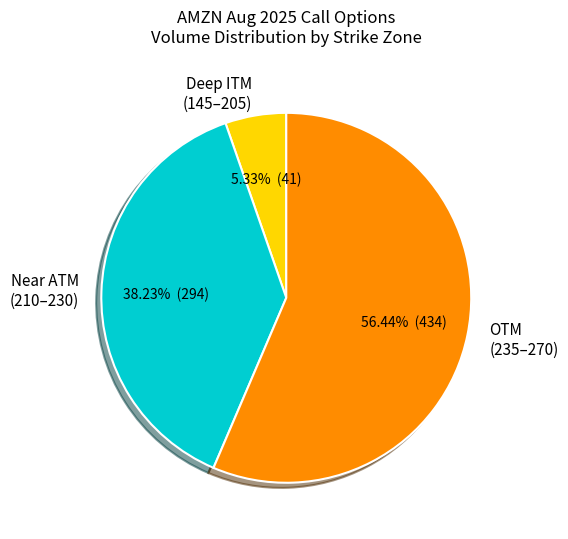

How many segments does this pie chart have?

3